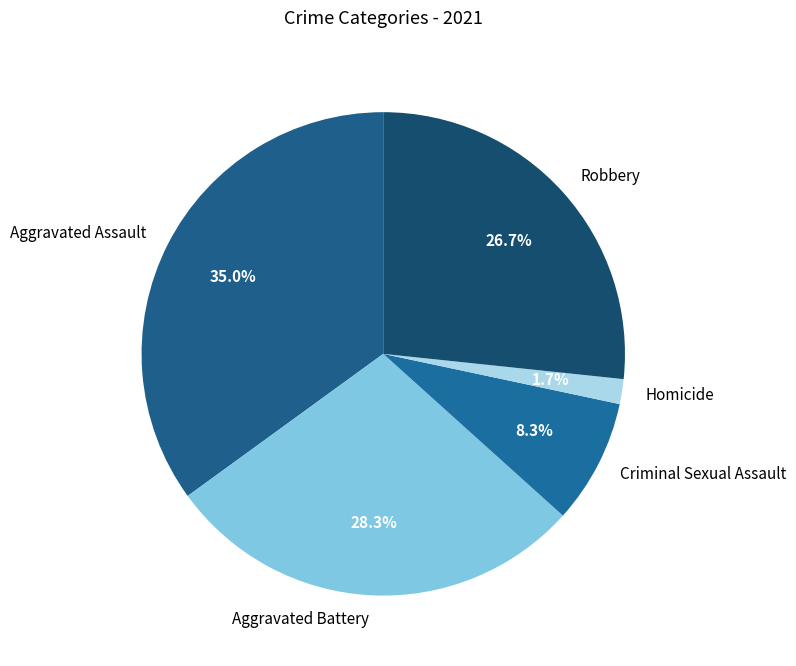

How many slices are in this pie chart?

5